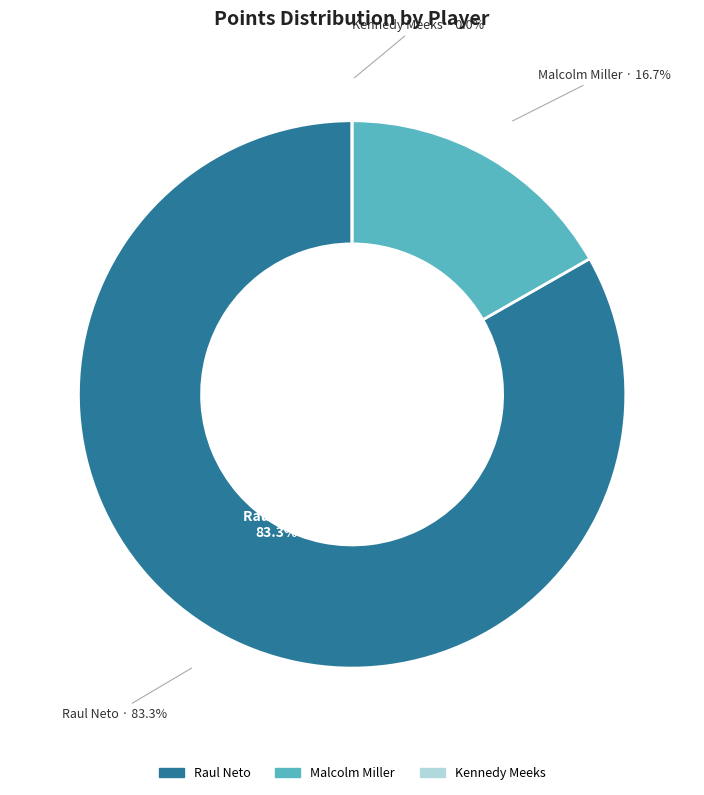

Count the number of slices in the pie.

3